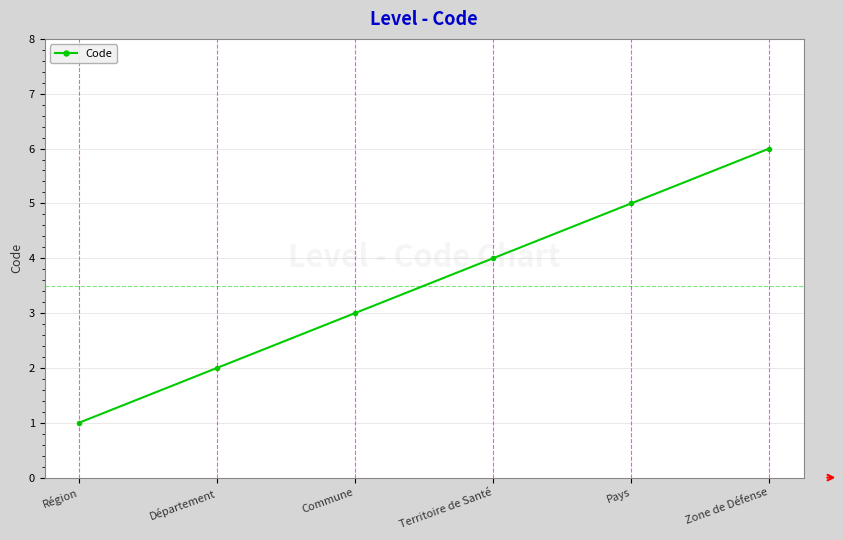

Is it true that the value at Zone de Défense is 3?

False